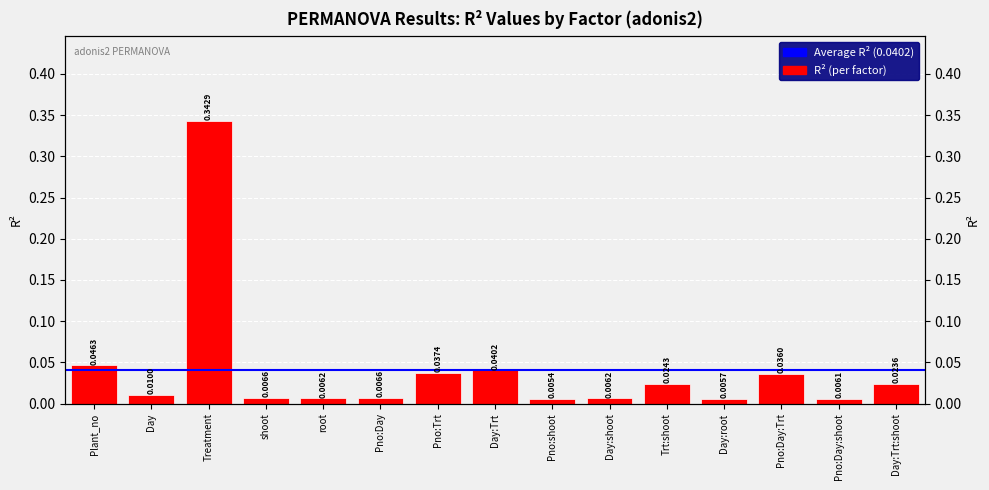

What is the change in value from Treatment to Pno:Trt?

-0.3